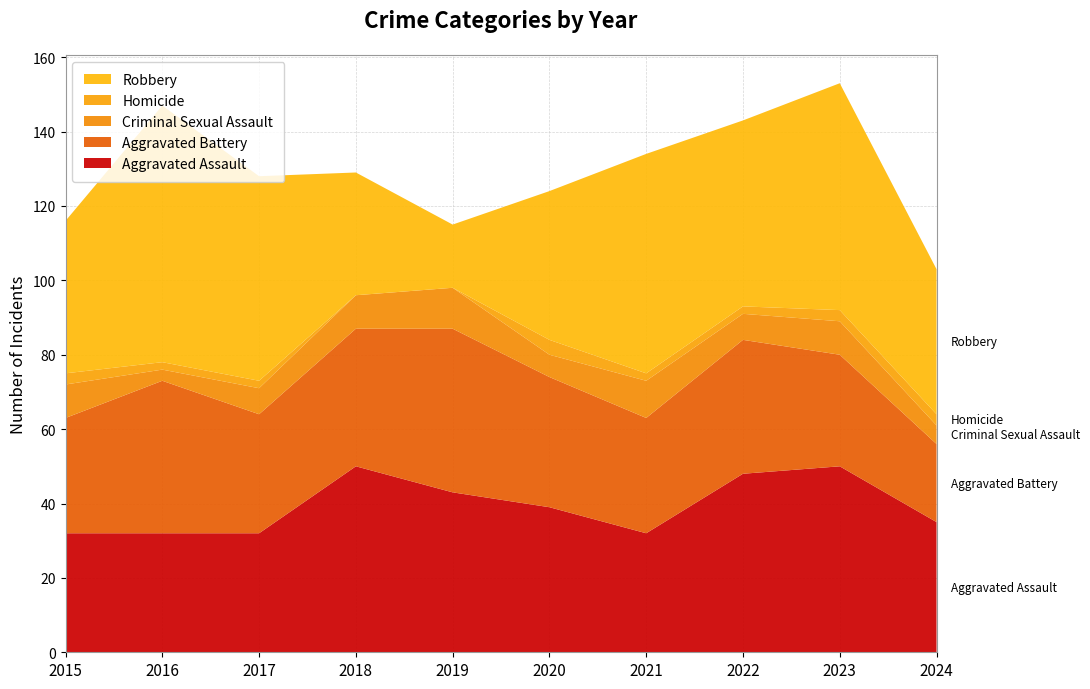

Reading right to left, transcribe all the data shown in this chart.

Aggravated Assault: 35	50	48	32	39	43	50	32	32	32
Aggravated Battery: 21	30	36	31	35	44	37	32	41	31
Criminal Sexual Assault: 5	9	7	10	6	11	9	7	3	9
Homicide: 3	3	2	2	4	0	0	2	2	3
Robbery: 39	61	50	59	40	17	33	55	69	41